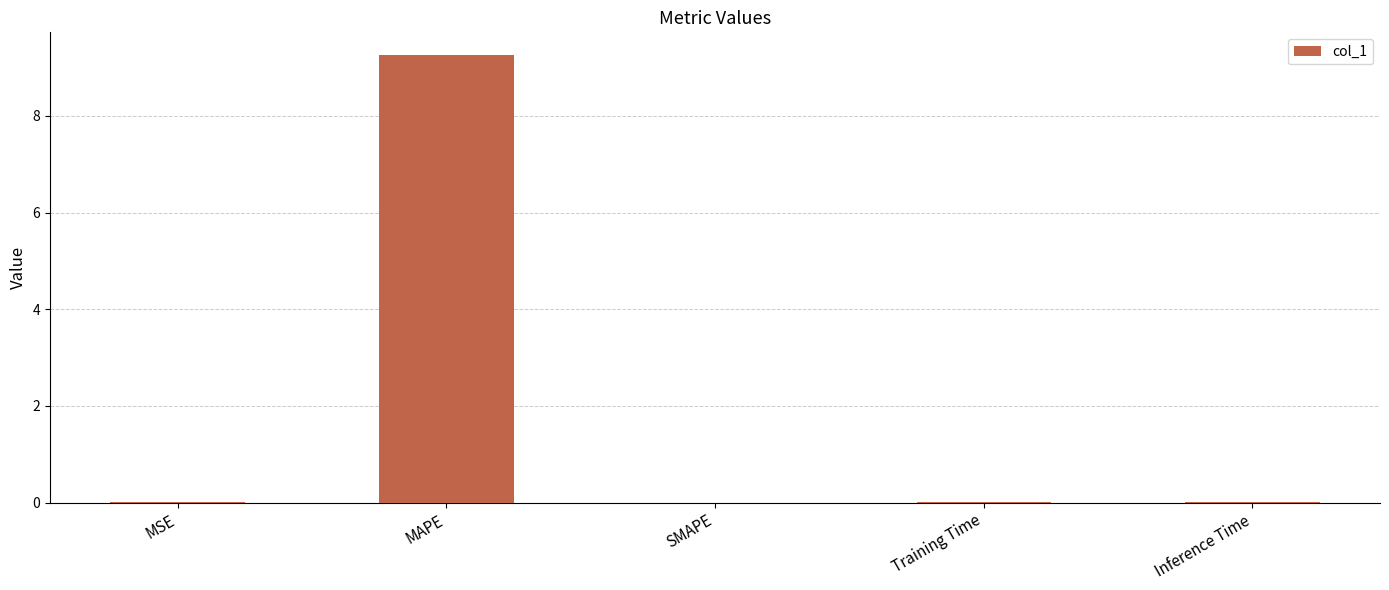

True or false: the data shows 14.9 at MAPE.

False